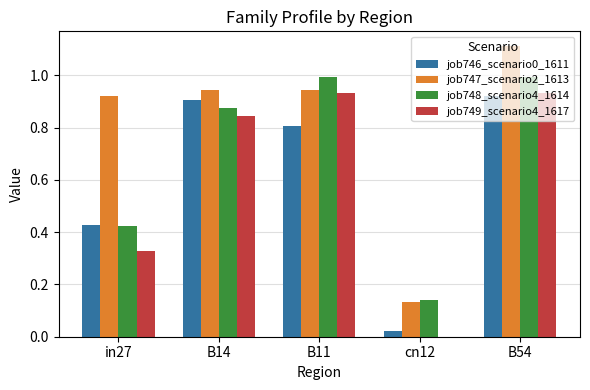

Which category has the highest value in the job747_scenario2_1613 series?

B54